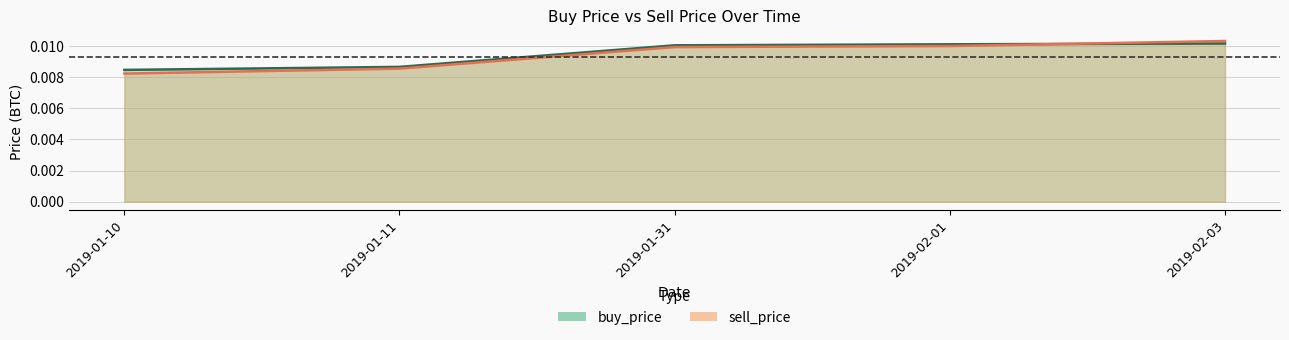

Rank the series at 2019-01-11 from lowest to highest value.

sell_price, buy_price